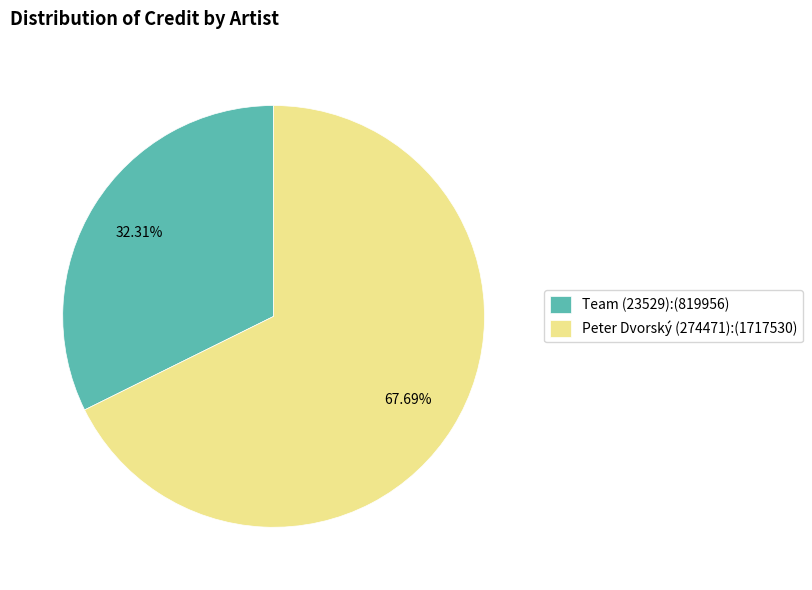

Which slice is the largest?

Peter Dvorský (274471)